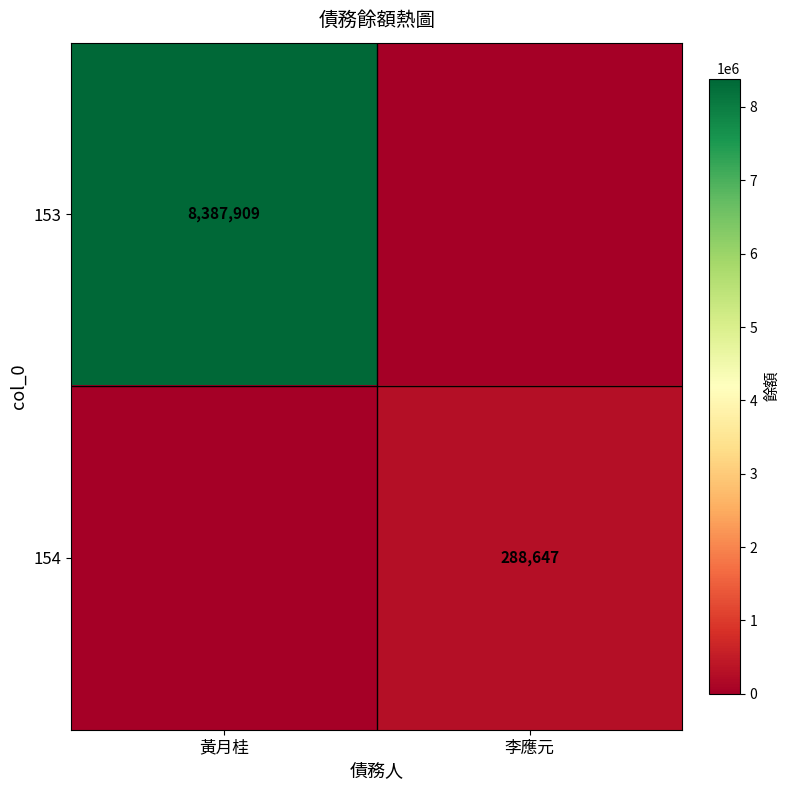

True or false: 154 has a value of 288647 at 李應元.

True